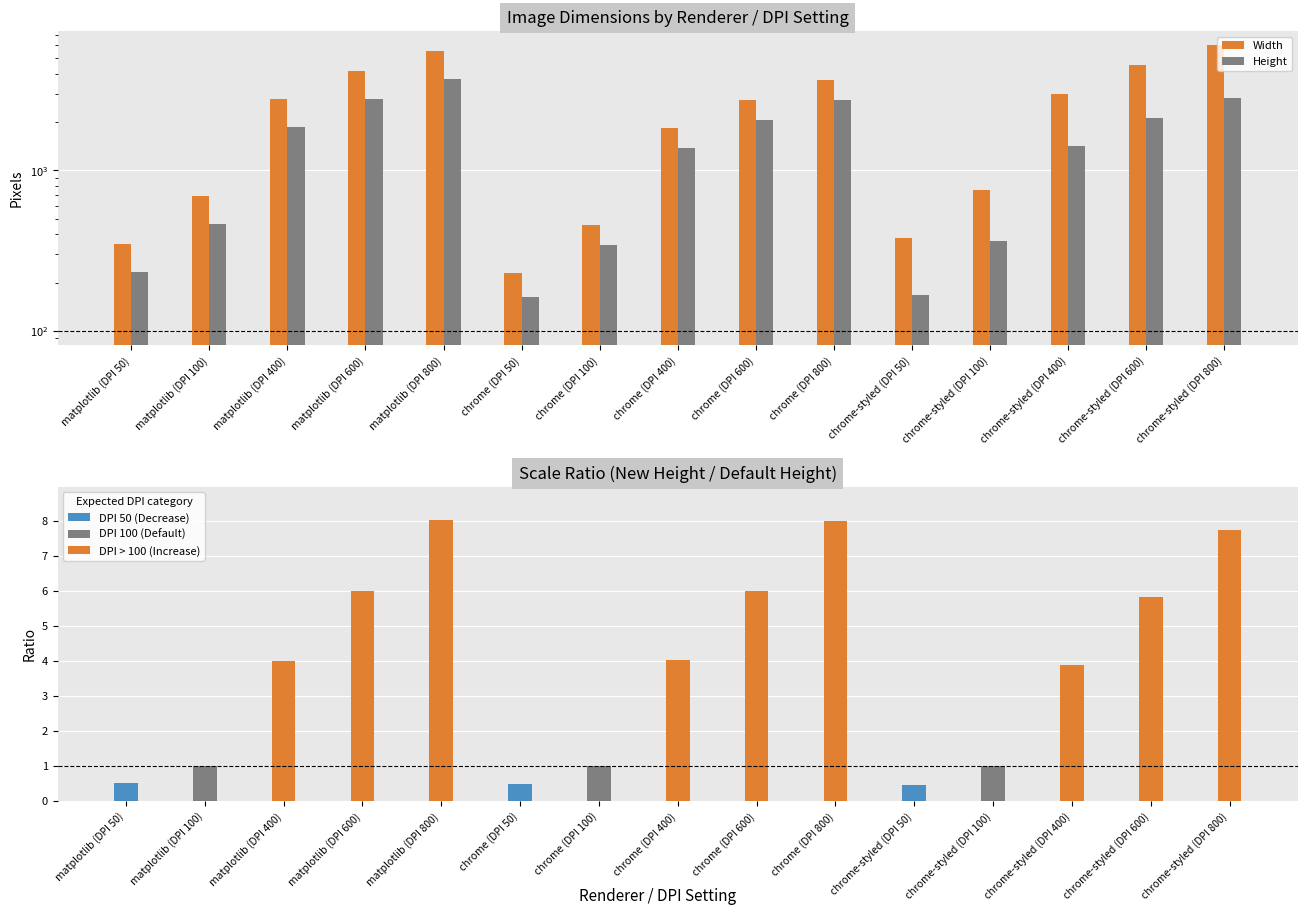

What is the value of the Height bar at the 8th from the left?

1379